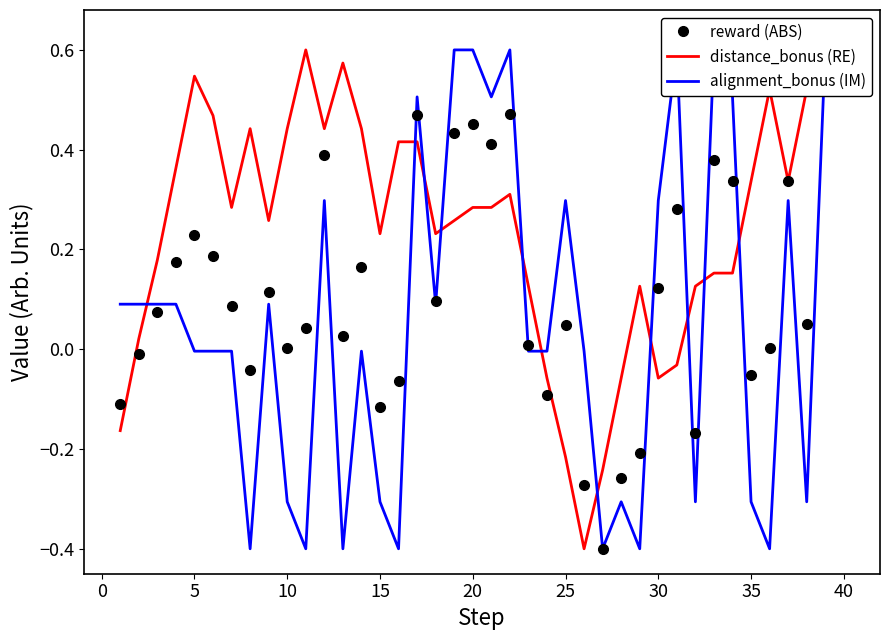

True or false: alignment_bonus (IM) and reward (ABS) cross at least once.

True